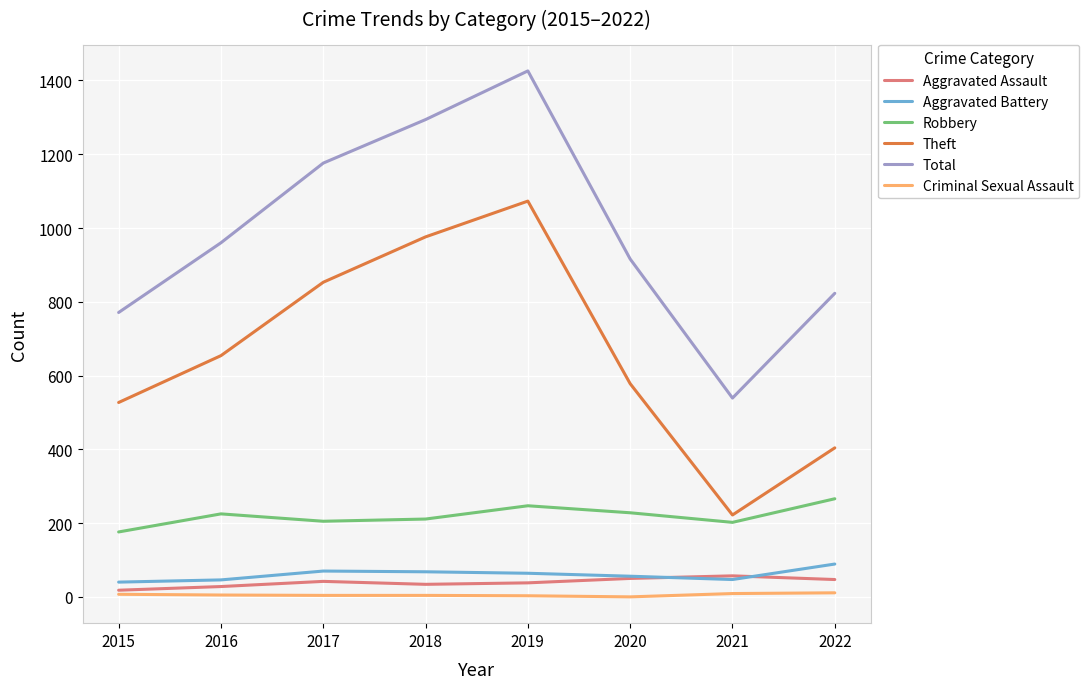

Between 2015 and 2022, which series saw the biggest shift?

Theft